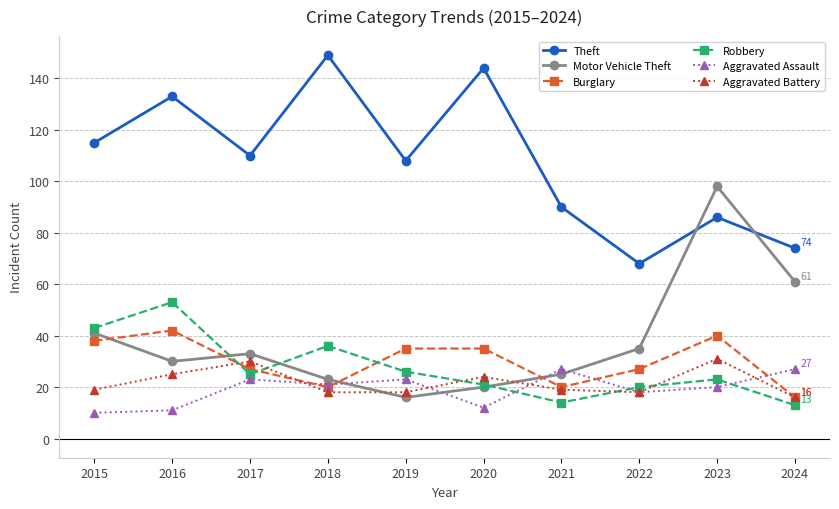

What is the sum of the Burglary values at 2023 and 2016?

82